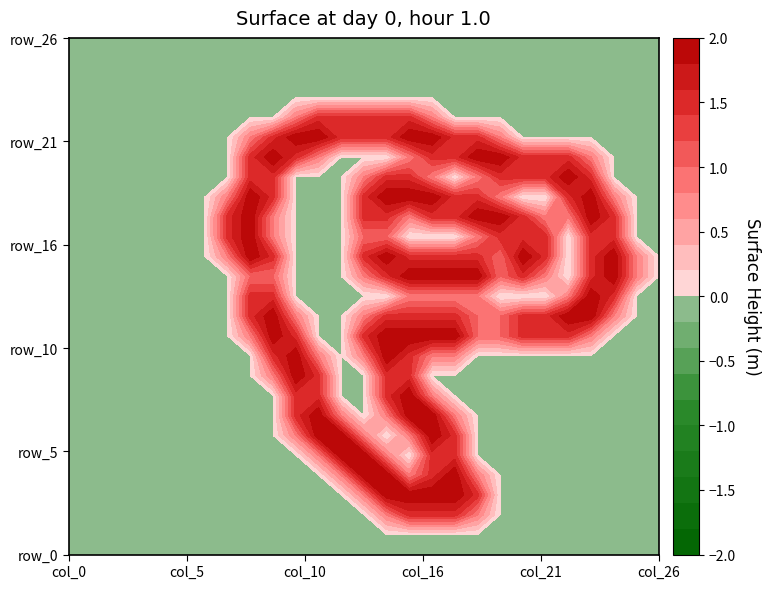

Reading left to right, what are all the values shown in this chart?

row_0: 0.0	0.0	0.0	0.0	0.0	0.0	0.0	0.0	0.0	0.0	0.0	0.0	0.0	0.0	0.0	0.0	0.0	0.0	0.0	0.0	0.0	0.0	0.0	0.0	0.0	0.0	0.0
row_1: 0.0	0.0	0.0	0.0	0.0	0.0	0.0	0.0	0.0	0.0	0.0	0.0	0.0	0.0	0.0	0.0	0.0	0.0	0.0	0.0	0.0	0.0	0.0	0.0	0.0	0.0	0.0
row_2: 0.0	0.0	0.0	0.0	0.0	0.0	0.0	0.0	0.0	0.0	0.0	0.0	0.0	0.0	0.8	1.5	1.5	1.5	0.8	0.0	0.0	0.0	0.0	0.0	0.0	0.0	0.0
row_3: 0.0	0.0	0.0	0.0	0.0	0.0	0.0	0.0	0.0	0.0	0.0	0.0	0.0	0.8	2.0	2.0	2.0	2.0	1.5	0.0	0.0	0.0	0.0	0.0	0.0	0.0	0.0
row_4: 0.0	0.0	0.0	0.0	0.0	0.0	0.0	0.0	0.0	0.0	0.0	0.0	0.8	2.0	2.0	0.8	1.5	2.0	0.8	0.0	0.0	0.0	0.0	0.0	0.0	0.0	0.0
row_5: 0.0	0.0	0.0	0.0	0.0	0.0	0.0	0.0	0.0	0.0	0.0	0.8	2.0	2.0	0.8	0.0	1.5	1.5	0.0	0.0	0.0	0.0	0.0	0.0	0.0	0.0	0.0
row_6: 0.0	0.0	0.0	0.0	0.0	0.0	0.0	0.0	0.0	0.0	0.8	2.0	2.0	0.8	0.0	0.8	2.0	1.5	0.0	0.0	0.0	0.0	0.0	0.0	0.0	0.0	0.0
row_7: 0.0	0.0	0.0	0.0	0.0	0.0	0.0	0.0	0.0	0.0	1.5	2.0	0.8	0.0	0.8	2.0	2.0	0.8	0.0	0.0	0.0	0.0	0.0	0.0	0.0	0.0	0.0
row_8: 0.0	0.0	0.0	0.0	0.0	0.0	0.0	0.0	0.0	0.0	1.5	1.5	0.0	0.0	1.5	2.0	0.8	0.0	0.0	0.0	0.0	0.0	0.0	0.0	0.0	0.0	0.0
row_9: 0.0	0.0	0.0	0.0	0.0	0.0	0.0	0.0	0.0	0.8	2.0	1.5	0.0	0.0	1.5	1.5	0.0	0.0	0.0	0.0	0.0	0.0	0.0	0.0	0.0	0.0	0.0
row_10: 0.0	0.0	0.0	0.0	0.0	0.0	0.0	0.0	0.0	1.5	2.0	0.8	0.0	0.8	2.0	1.5	0.8	0.8	0.0	0.0	0.0	0.0	0.0	0.0	0.0	0.0	0.0
row_11: 0.0	0.0	0.0	0.0	0.0	0.0	0.0	0.0	0.8	2.0	1.5	0.0	0.0	1.5	2.0	2.0	2.0	2.0	1.0	1.0	1.5	1.5	1.5	0.8	0.0	0.0	0.0
row_12: 0.0	0.0	0.0	0.0	0.0	0.0	0.0	0.0	1.5	2.0	0.8	0.0	0.0	0.8	1.5	1.5	1.5	1.5	1.0	1.0	1.5	1.5	2.0	2.0	0.8	0.0	0.0
row_13: 0.0	0.0	0.0	0.0	0.0	0.0	0.0	0.0	1.5	1.5	0.0	0.0	0.0	0.0	0.0	0.8	0.8	0.8	0.8	0.0	0.0	0.0	0.8	2.0	1.5	0.0	0.0
row_14: 0.0	0.0	0.0	0.0	0.0	0.0	0.0	0.0	1.0	1.0	0.0	0.0	0.0	0.8	1.5	2.0	2.0	2.0	2.0	1.0	1.5	0.8	0.0	1.5	2.0	0.8	0.0
row_15: 0.0	0.0	0.0	0.0	0.0	0.0	0.0	0.8	2.0	1.5	0.0	0.0	0.0	1.5	2.0	1.5	1.5	1.5	1.5	1.0	2.0	1.5	0.0	1.5	2.0	0.8	0.0
row_16: 0.0	0.0	0.0	0.0	0.0	0.0	0.0	1.5	2.0	0.8	0.0	0.0	0.0	1.0	1.0	0.0	0.0	0.0	0.8	1.5	1.5	1.5	0.0	1.5	1.5	0.0	0.0
row_17: 0.0	0.0	0.0	0.0	0.0	0.0	0.0	1.5	2.0	0.8	0.0	0.0	0.0	1.5	1.5	0.8	1.5	1.5	2.0	2.0	1.5	0.8	0.8	2.0	1.5	0.0	0.0
row_18: 0.0	0.0	0.0	0.0	0.0	0.0	0.0	0.8	2.0	1.5	0.0	0.0	0.0	1.5	2.0	2.0	2.0	1.5	1.5	0.8	0.0	0.0	1.5	2.0	0.8	0.0	0.0
row_19: 0.0	0.0	0.0	0.0	0.0	0.0	0.0	0.0	1.5	1.5	0.0	0.0	0.0	0.8	1.5	1.5	0.8	0.0	0.8	1.5	1.5	1.5	2.0	1.5	0.0	0.0	0.0
row_20: 0.0	0.0	0.0	0.0	0.0	0.0	0.0	0.0	1.5	2.0	1.5	0.8	0.0	0.0	0.0	0.8	1.5	1.5	2.0	2.0	1.5	1.5	1.5	0.8	0.0	0.0	0.0
row_21: 0.0	0.0	0.0	0.0	0.0	0.0	0.0	0.0	0.8	1.5	2.0	2.0	1.5	1.5	1.5	2.0	2.0	1.5	1.5	0.8	0.0	0.0	0.0	0.0	0.0	0.0	0.0
row_22: 0.0	0.0	0.0	0.0	0.0	0.0	0.0	0.0	0.0	0.0	0.8	1.5	1.5	1.5	1.5	1.5	0.8	0.0	0.0	0.0	0.0	0.0	0.0	0.0	0.0	0.0	0.0
row_23: 0.0	0.0	0.0	0.0	0.0	0.0	0.0	0.0	0.0	0.0	0.0	0.0	0.0	0.0	0.0	0.0	0.0	0.0	0.0	0.0	0.0	0.0	0.0	0.0	0.0	0.0	0.0
row_24: 0.0	0.0	0.0	0.0	0.0	0.0	0.0	0.0	0.0	0.0	0.0	0.0	0.0	0.0	0.0	0.0	0.0	0.0	0.0	0.0	0.0	0.0	0.0	0.0	0.0	0.0	0.0
row_25: 0.0	0.0	0.0	0.0	0.0	0.0	0.0	0.0	0.0	0.0	0.0	0.0	0.0	0.0	0.0	0.0	0.0	0.0	0.0	0.0	0.0	0.0	0.0	0.0	0.0	0.0	0.0
row_26: 0.0	0.0	0.0	0.0	0.0	0.0	0.0	0.0	0.0	0.0	0.0	0.0	0.0	0.0	0.0	0.0	0.0	0.0	0.0	0.0	0.0	0.0	0.0	0.0	0.0	0.0	0.0